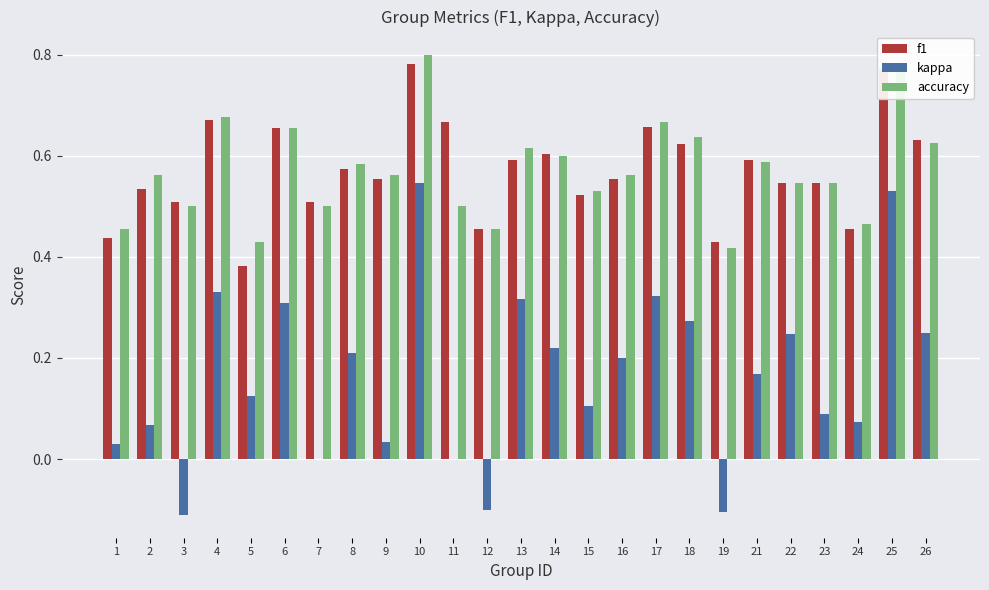

How many groups of bars are there?

25